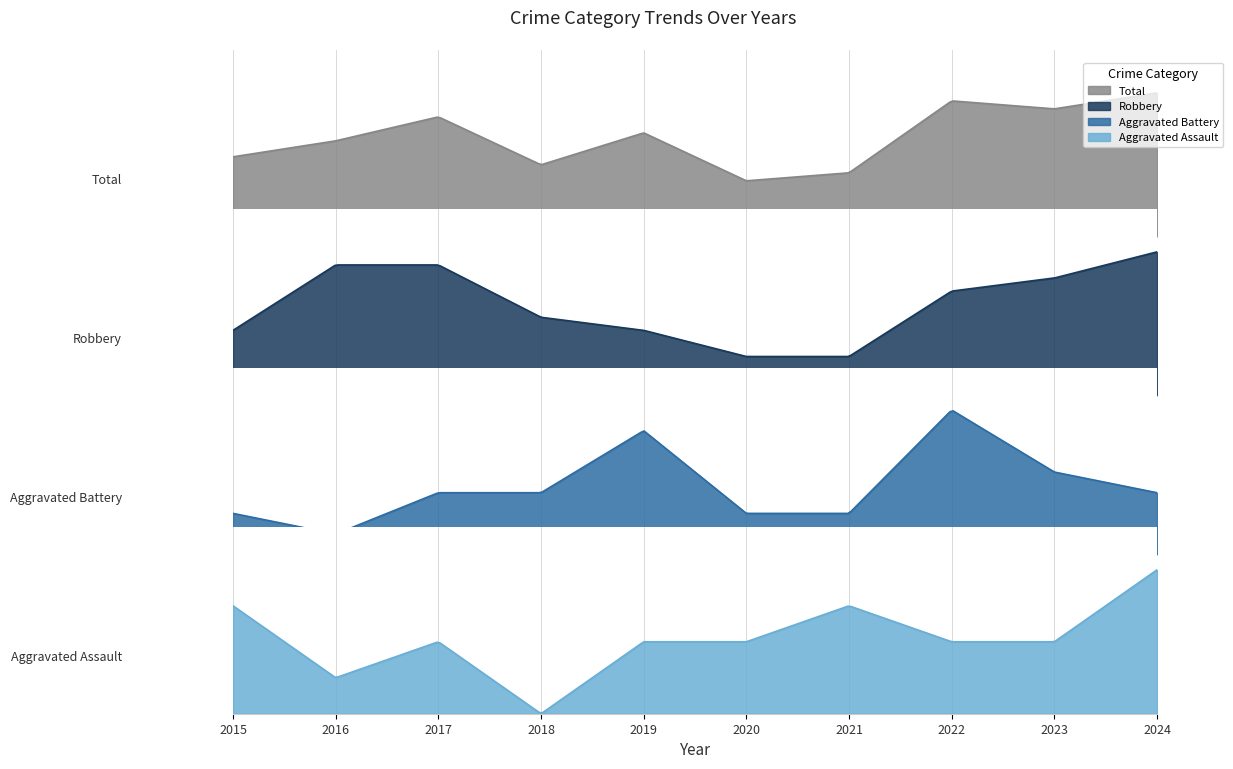

Which series has the largest total across all categories?

Total